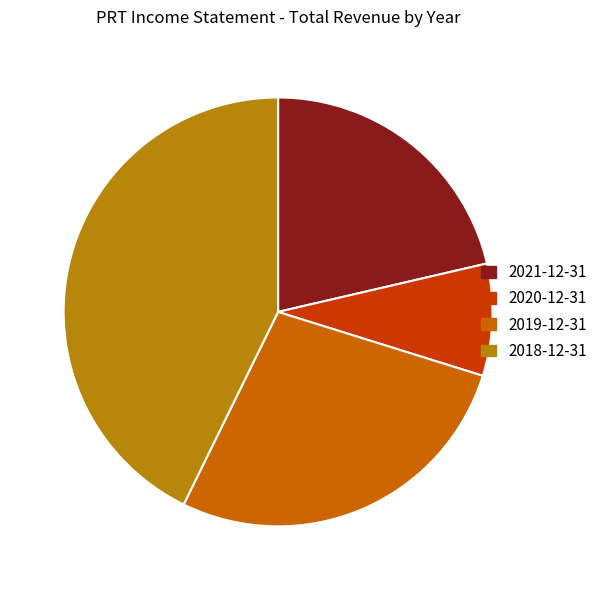

How many slices are in this pie chart?

4